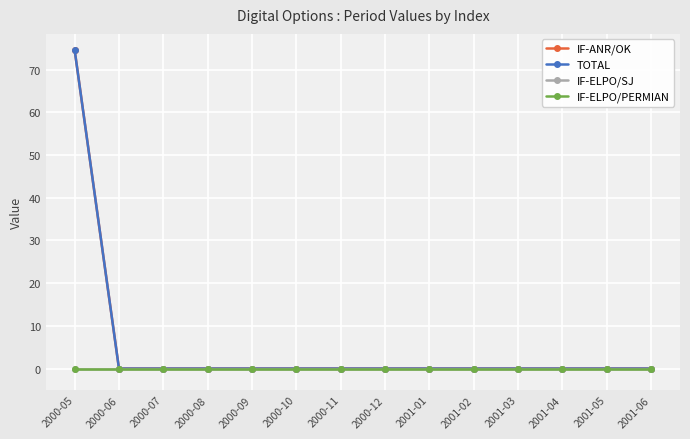

The TOTAL series shows 29.3 at 2000-06. True or false?

False